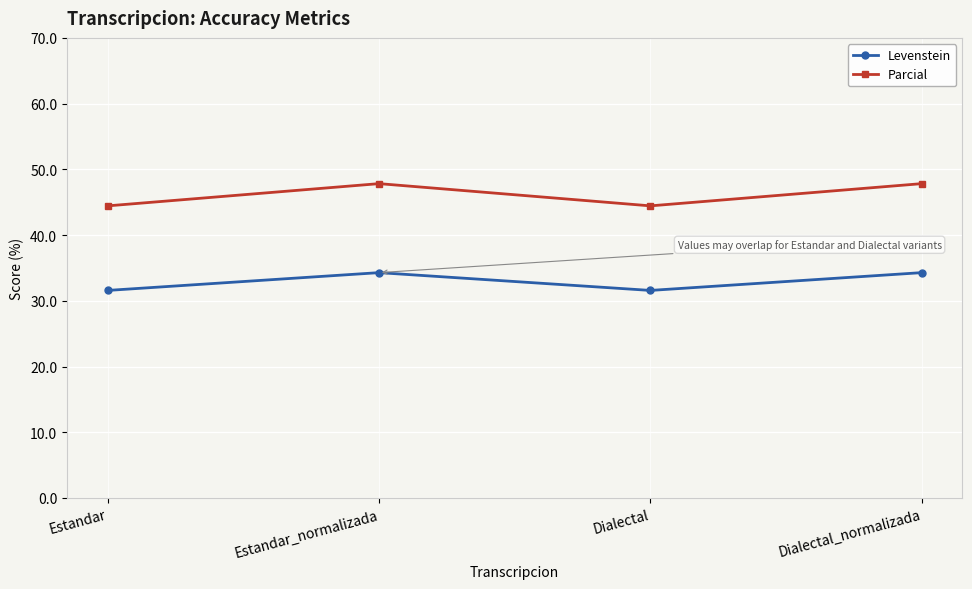

How many Levenstein values are between 31 and 34?

2